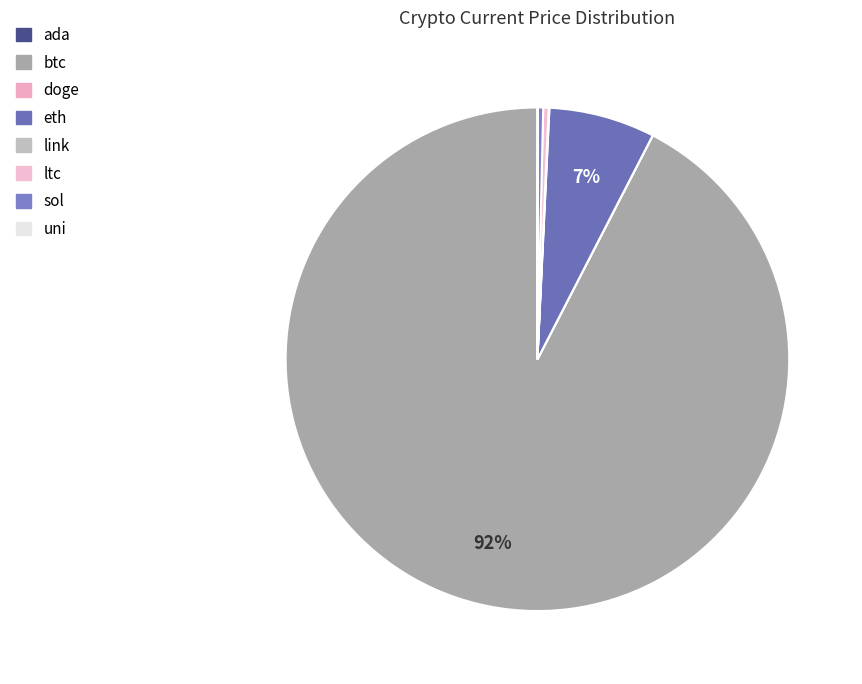

How many slices are in this pie chart?

8